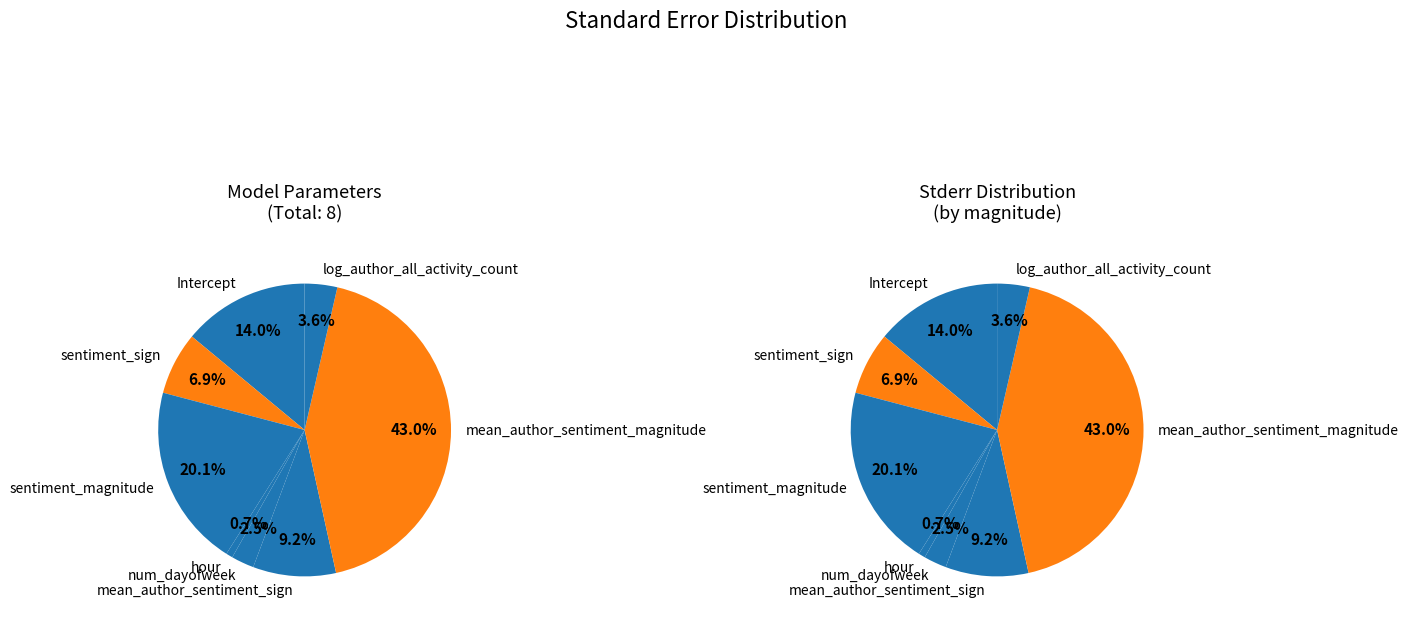

What portion of the pie excludes sentiment_sign?

93.1%